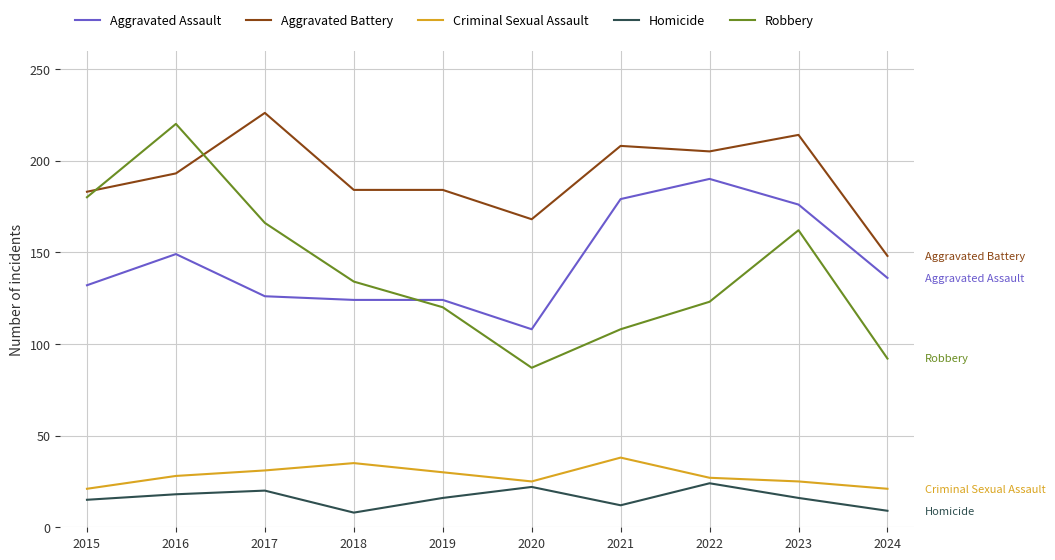

List the series in order of their peak value, lowest first.

Homicide, Criminal Sexual Assault, Aggravated Assault, Robbery, Aggravated Battery